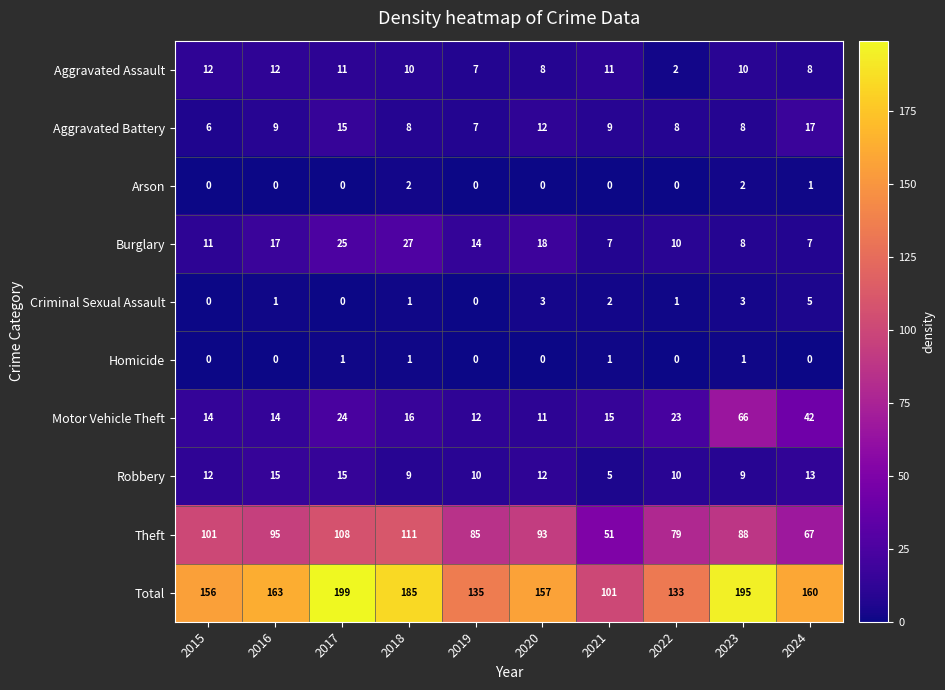

At which category is the sum across all series the highest?

2017